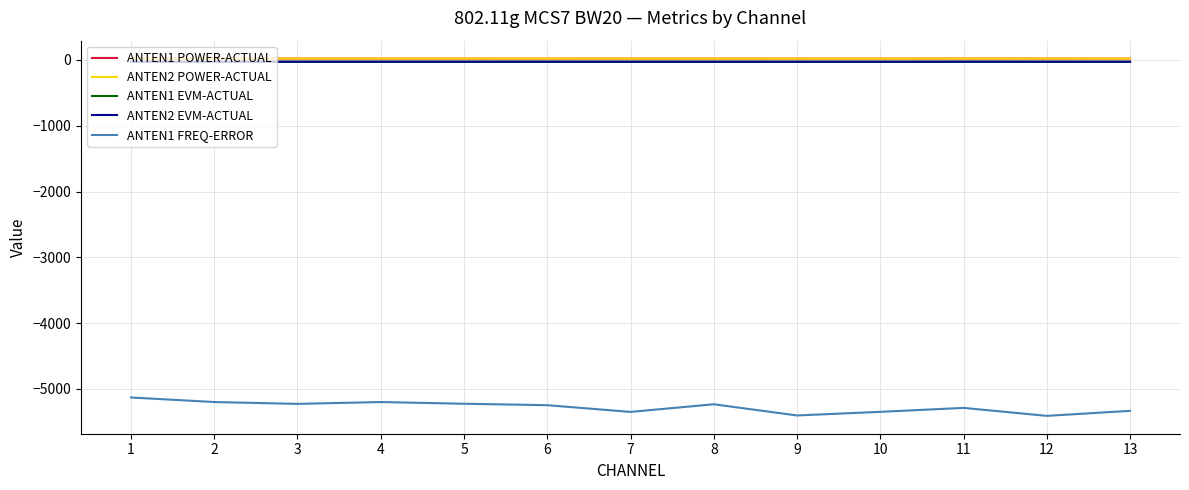

True or false: ANTEN1 FREQ-ERROR and ANTEN2 POWER-ACTUAL intersect in this chart.

False